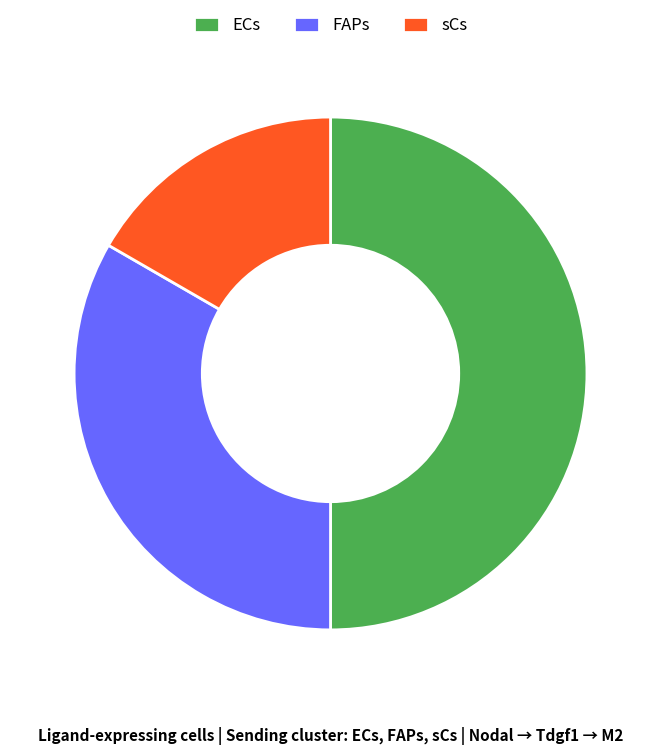

Which category has the smallest portion of the pie?

sCs